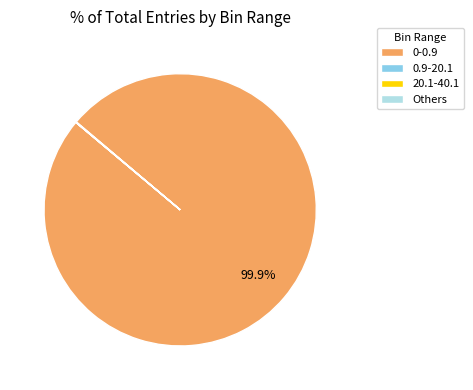

What percentage is NOT represented by 0-0.9?

0.1%